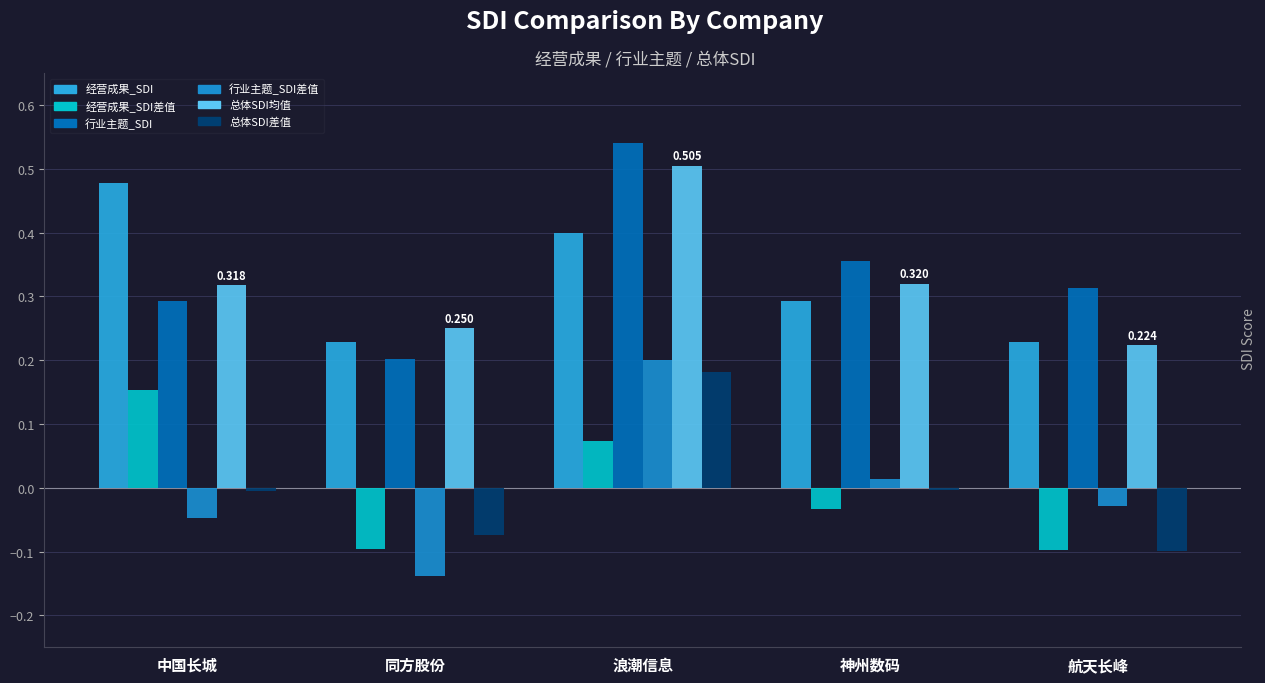

What is the spread (max minus min) of values at 神州数码?

0.4